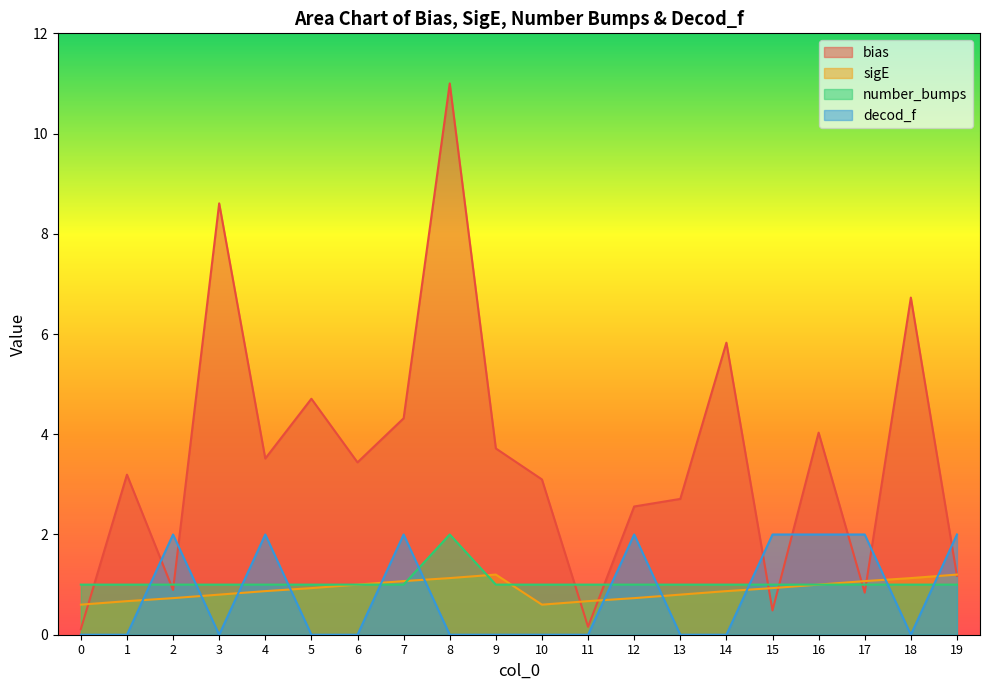

How many categories are shown in the chart?

20